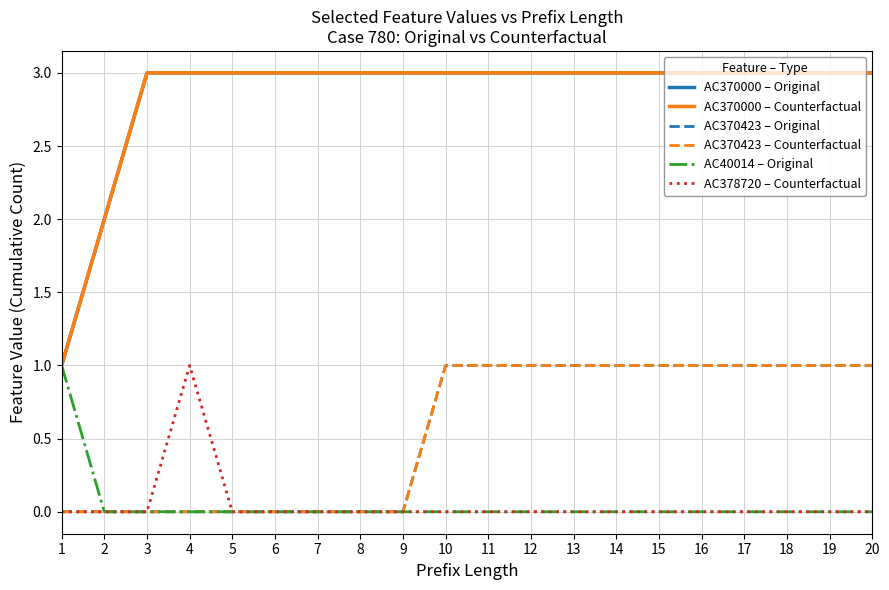

What is the spread (max minus min) of values at 1?

1